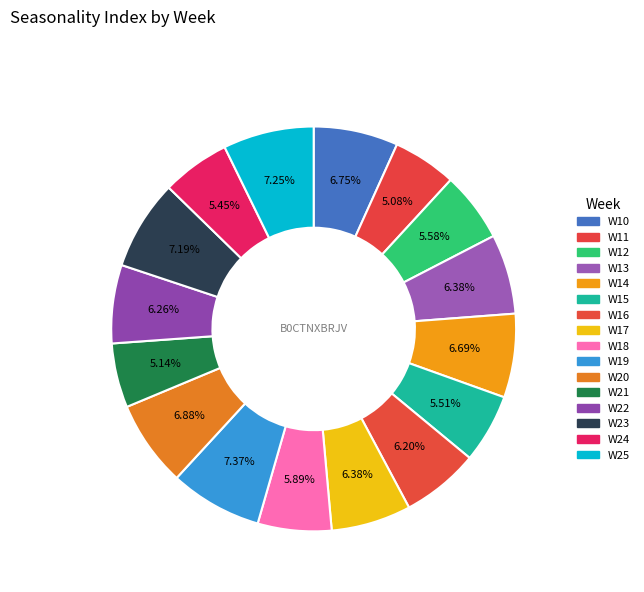

What percentage is the W16 slice, to the nearest percent?

6%